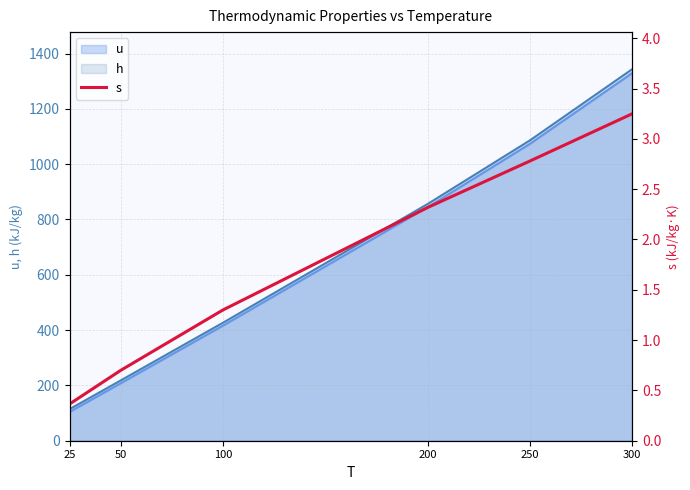

Is it true that the value at 200 is 2.3?

True